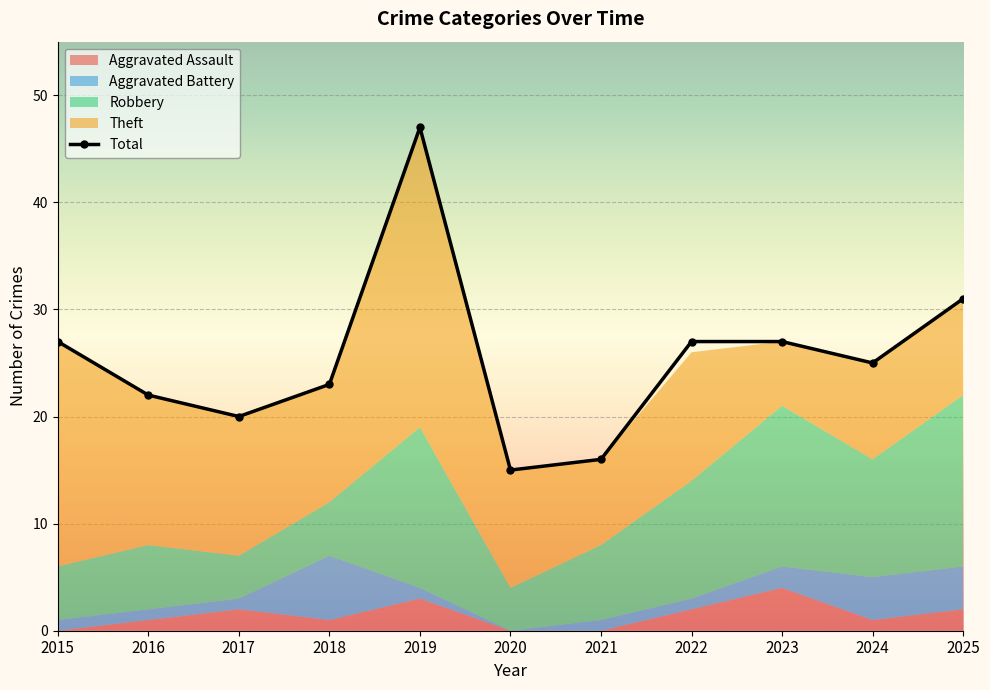

What is the sum of all values?

280